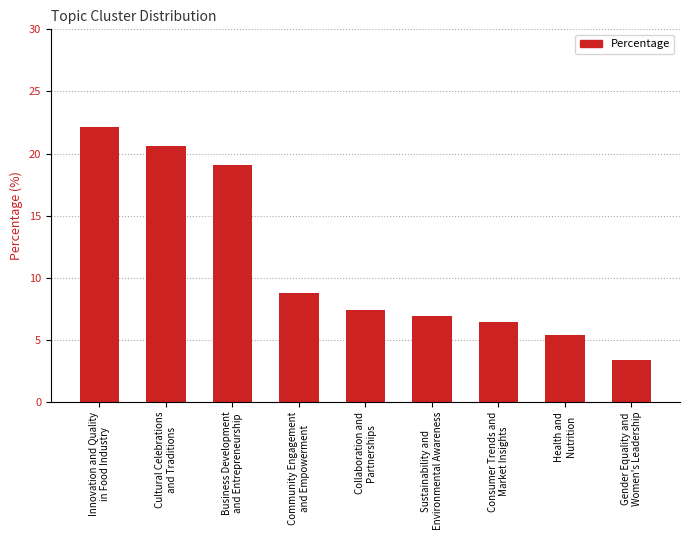

List the labels in order of value, largest first.

Innovation and Quality
in Food Industry, Cultural Celebrations
and Traditions, Business Development
and Entrepreneurship, Community Engagement
and Empowerment, Collaboration and
Partnerships, Sustainability and
Environmental Awareness, Consumer Trends and
Market Insights, Health and
Nutrition, Gender Equality and
Women's Leadership